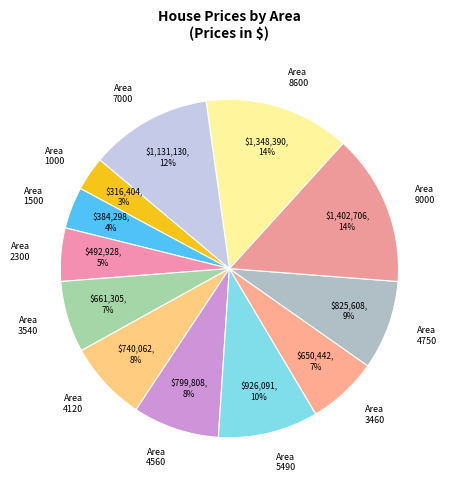

Does Area 2300 represent more than half of the total?

No